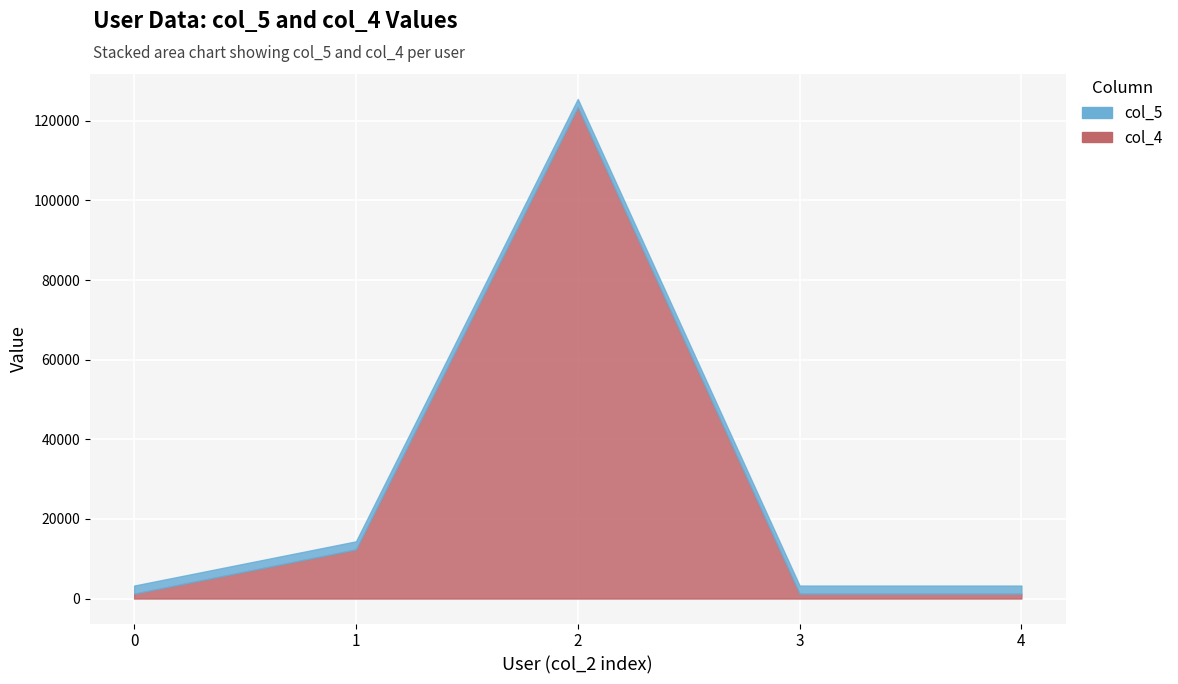

The value of col_4 at user2131200001 is 523. True or false?

False